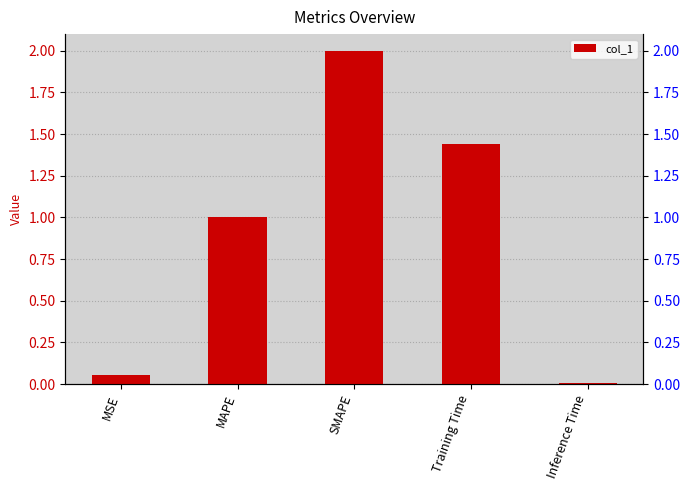

The value at MSE is 0.1. True or false?

True